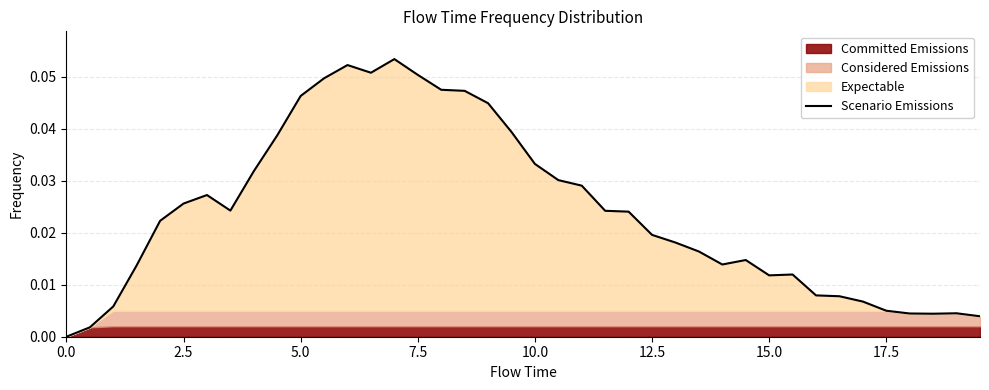

Reading right to left, what are all the values shown in this chart?

0.0	0.0	0.0	0.0	0.0	0.0	0.0	0.0	0.0	0.0	0.0	0.0	0.0	0.0	0.0	0.0	0.0	0.0	0.0	0.0	0.0	0.0	0.0	0.0	0.1	0.1	0.1	0.1	0.0	0.0	0.0	0.0	0.0	0.0	0.0	0.0	0.0	0.0	0.0	0.0